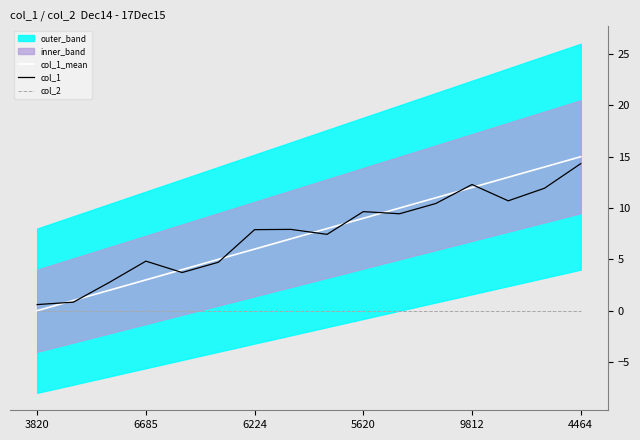

Reading left to right, what are all the values shown in this chart?

col_1_mean: 0.0	1.0	2.0	3.0	4.0	5.0	6.0	7.0	8.0	9.0	10.0	11.0	12.0	13.0	14.0	15.0
col_1: 0.6	0.8	2.8	4.8	3.7	4.7	7.9	7.9	7.4	9.7	9.4	10.4	12.3	10.7	11.9	14.3
col_2: 0.0	0.0	0.0	0.0	0.0	0.0	0.0	0.0	0.0	0.0	0.0	0.0	0.0	0.0	0.0	0.0